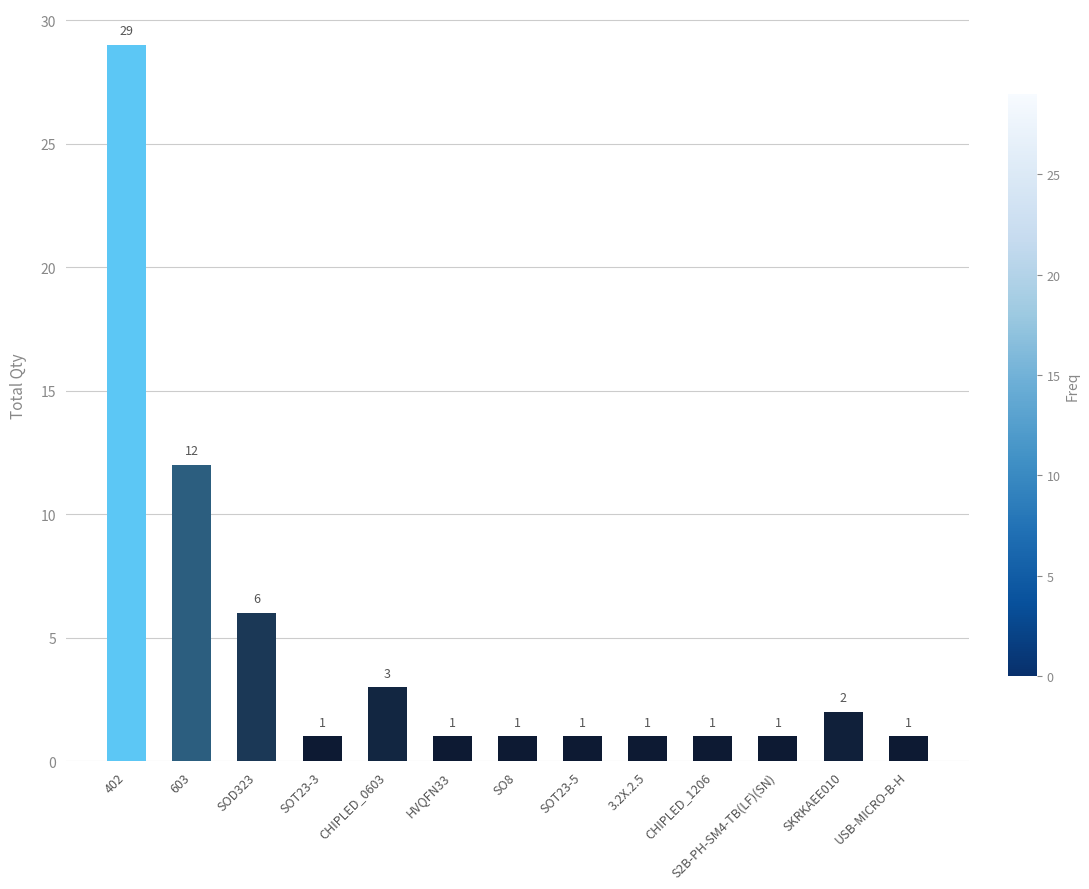

What is the change in value from 402 to 3.2X.2.5?

-28